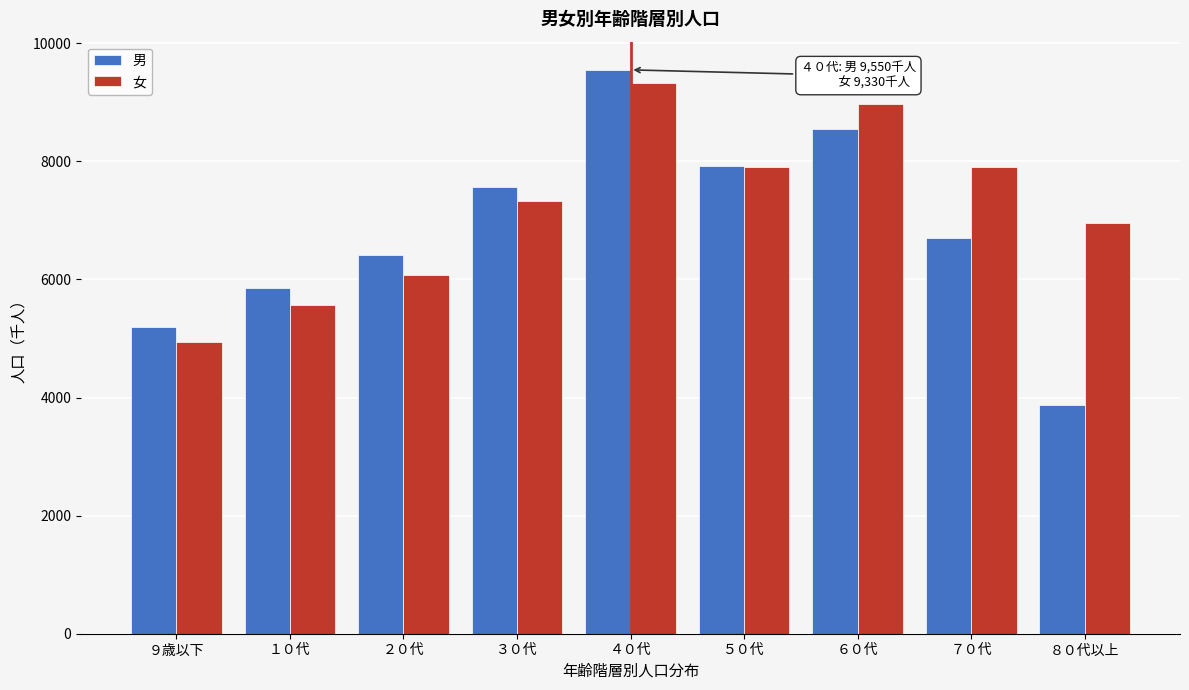

Reading right to left, list all the values displayed in this chart.

男: 3870	6700	8550	7930	9550	7560	6410	5860	5190
女: 6960	7910	8980	7910	9330	7330	6070	5570	4940